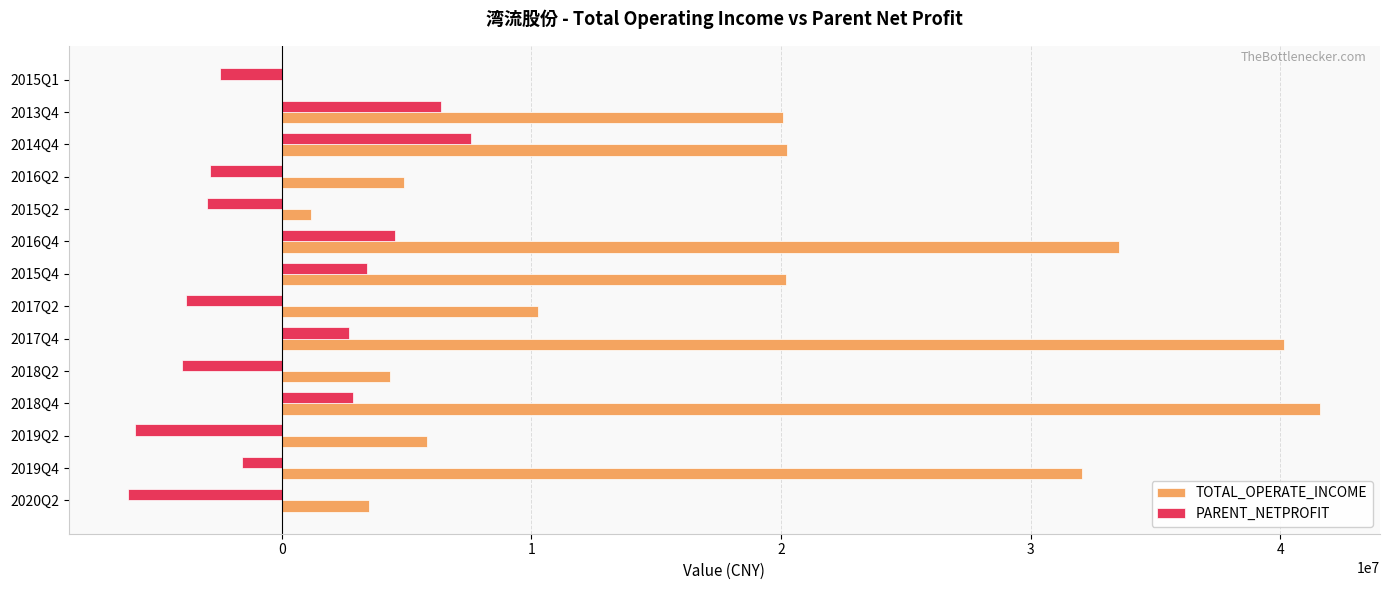

Which label corresponds to the largest value in the chart?

2018Q4